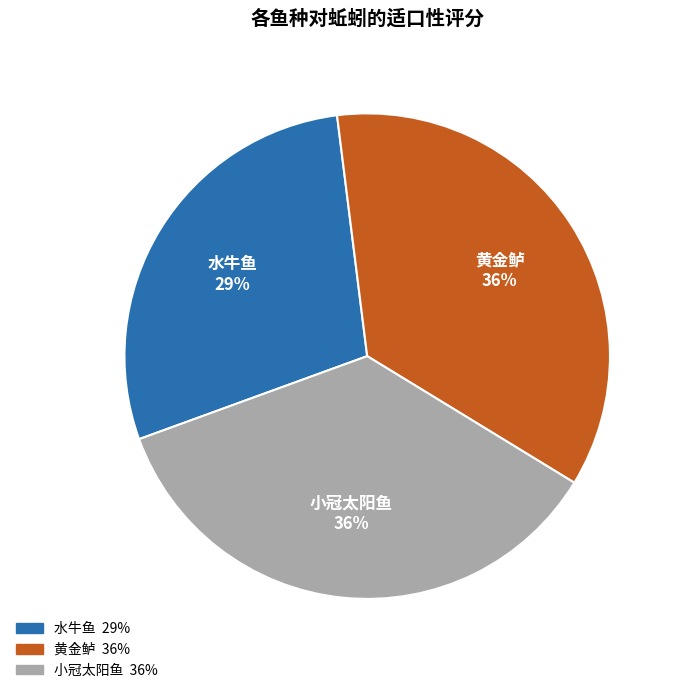

True or false: 小冠太阳鱼 accounts for 49% of the total.

False